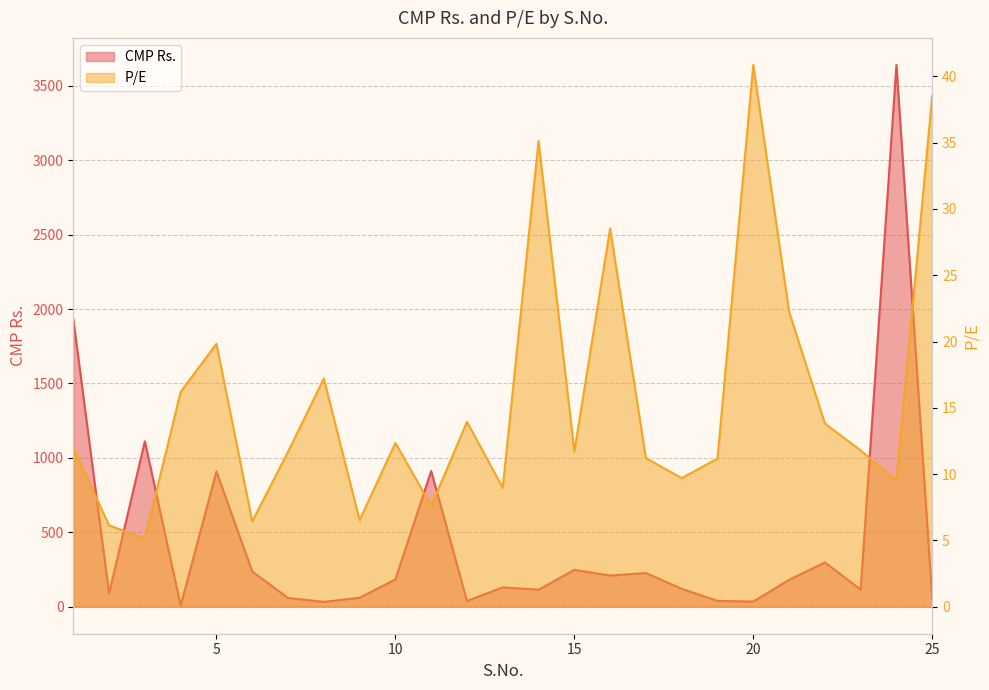

The P/E series shows 5.9 at 19. True or false?

False